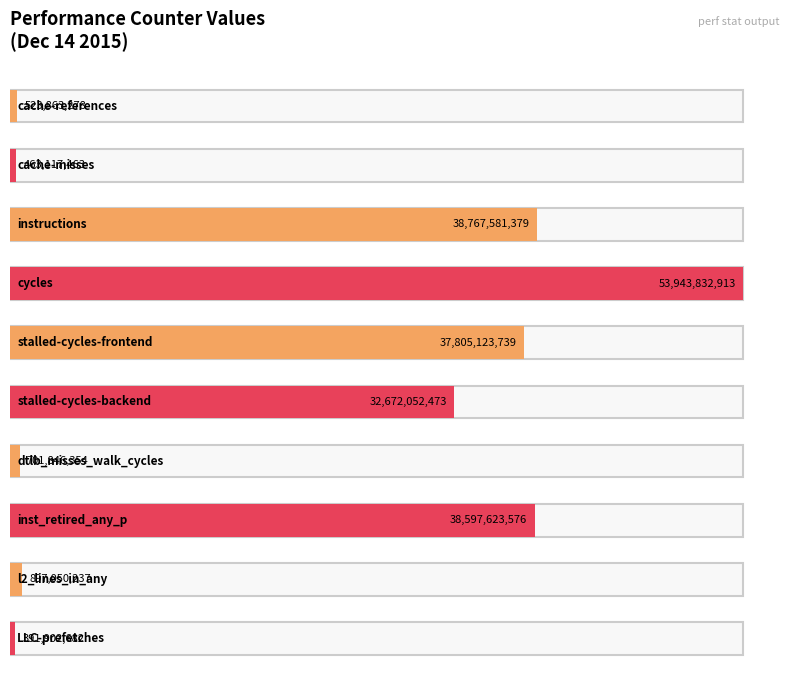

The value at cache-misses is 822880670. True or false?

False